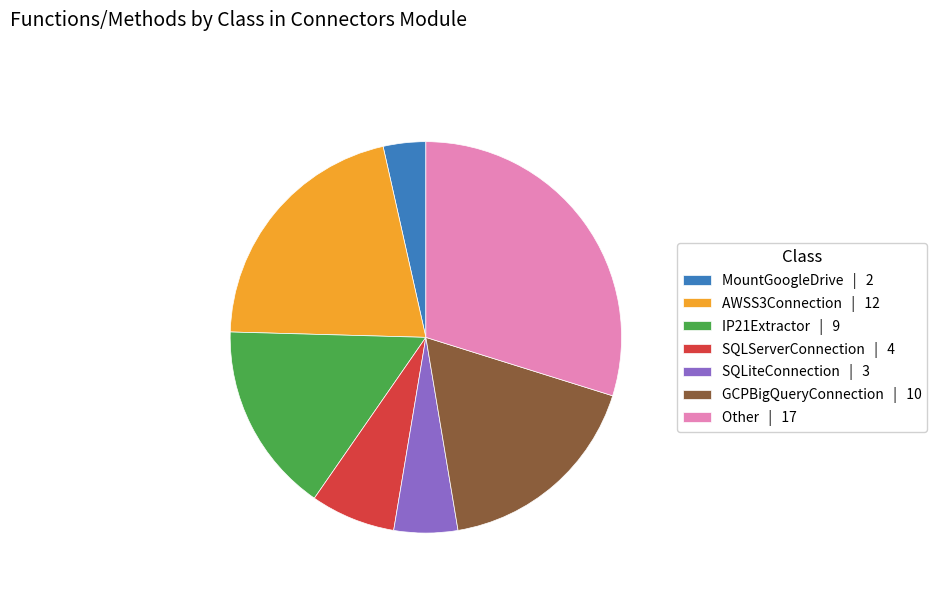

Do AWSS3Connection | 12 and GCPBigQueryConnection | 10 together represent more than half of the pie?

No